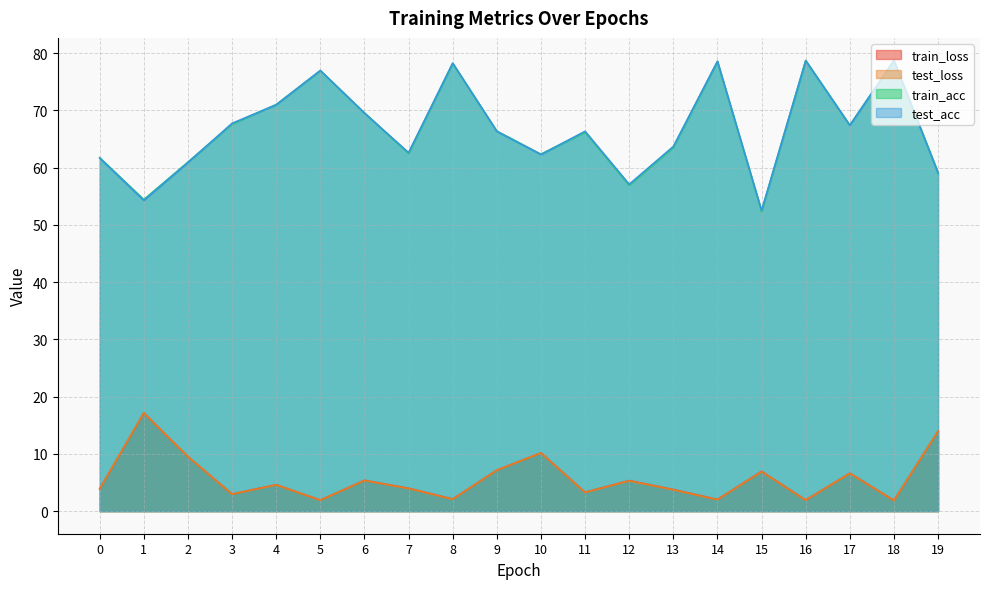

Which category has the highest value across all series?

18